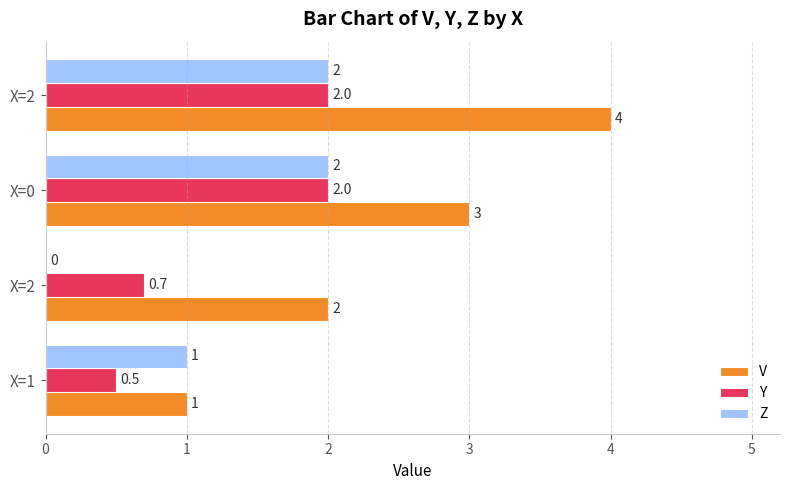

Count the number of data series in this chart.

3